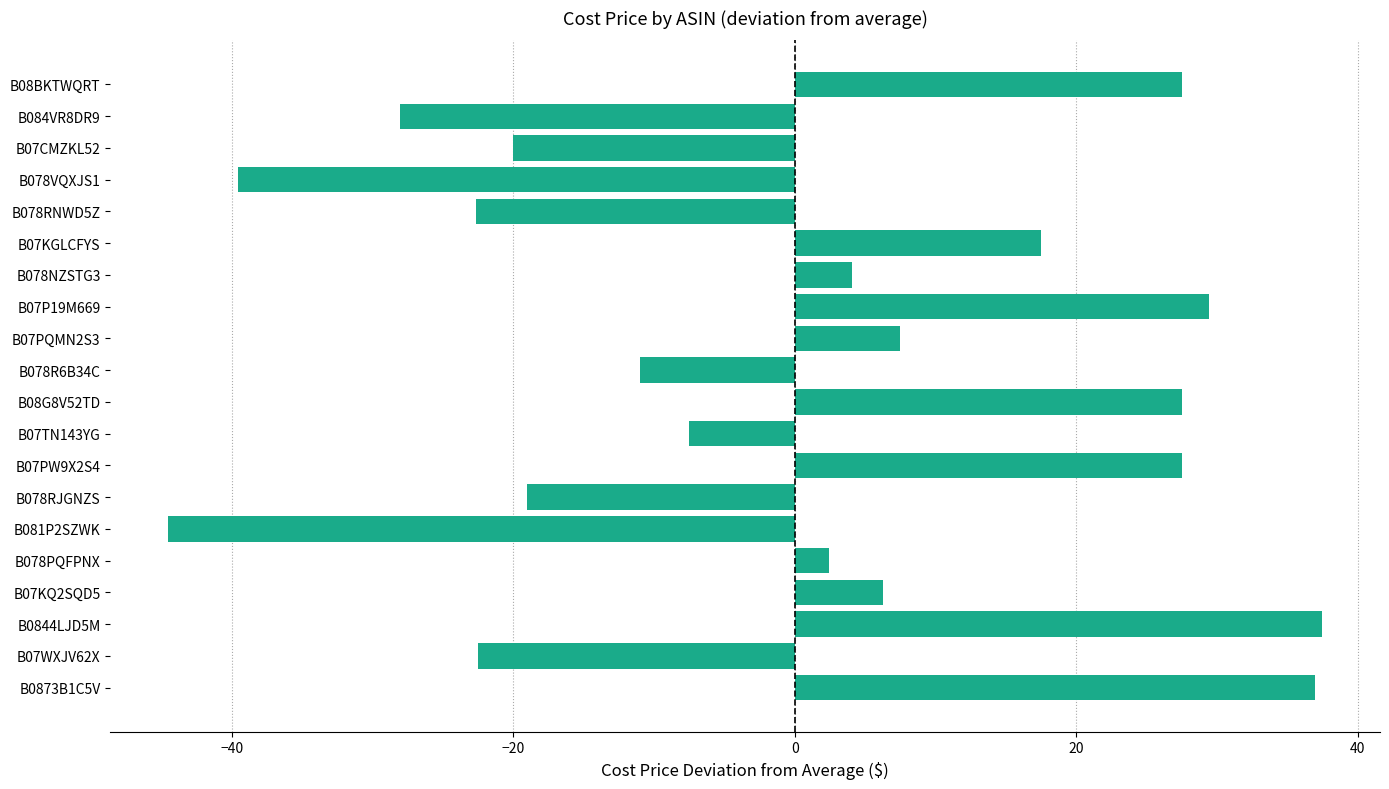

What is the sum of all values?

9.1